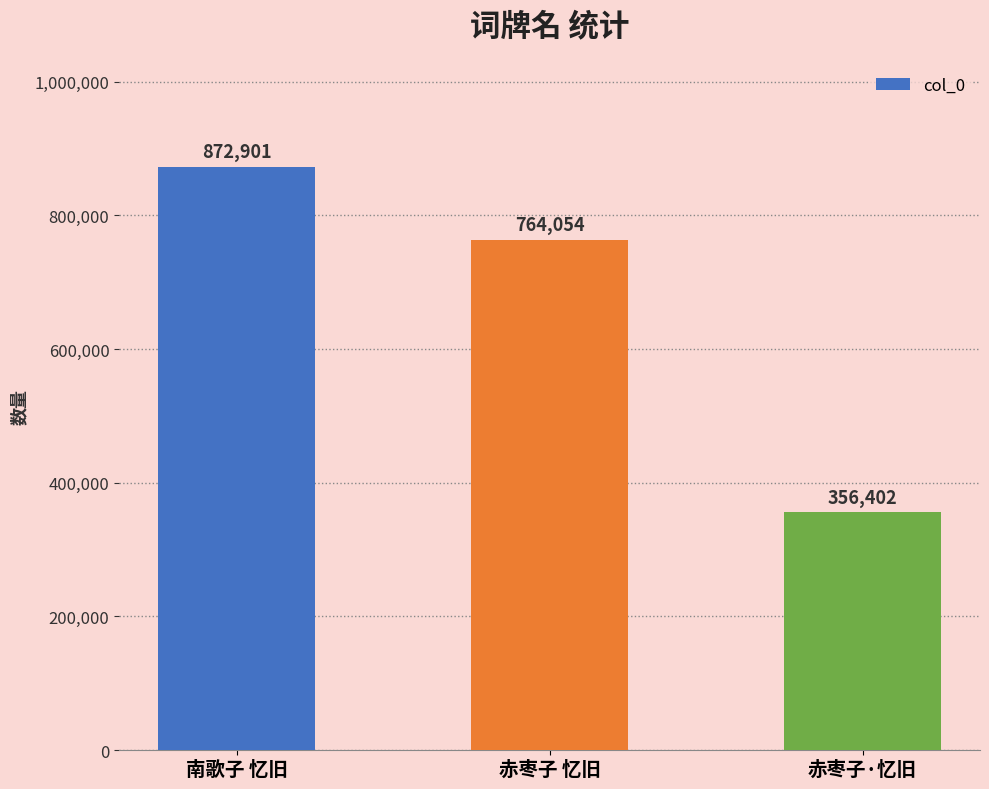

Reading left to right, list all the values displayed in this chart.

872901	764054	356402